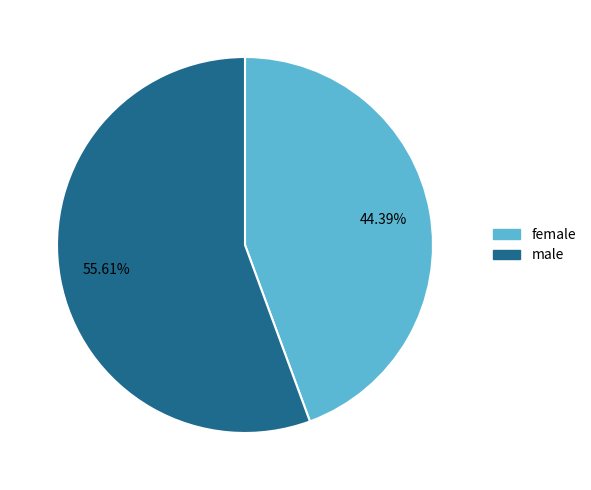

What percentage is the female slice, to the nearest percent?

44%